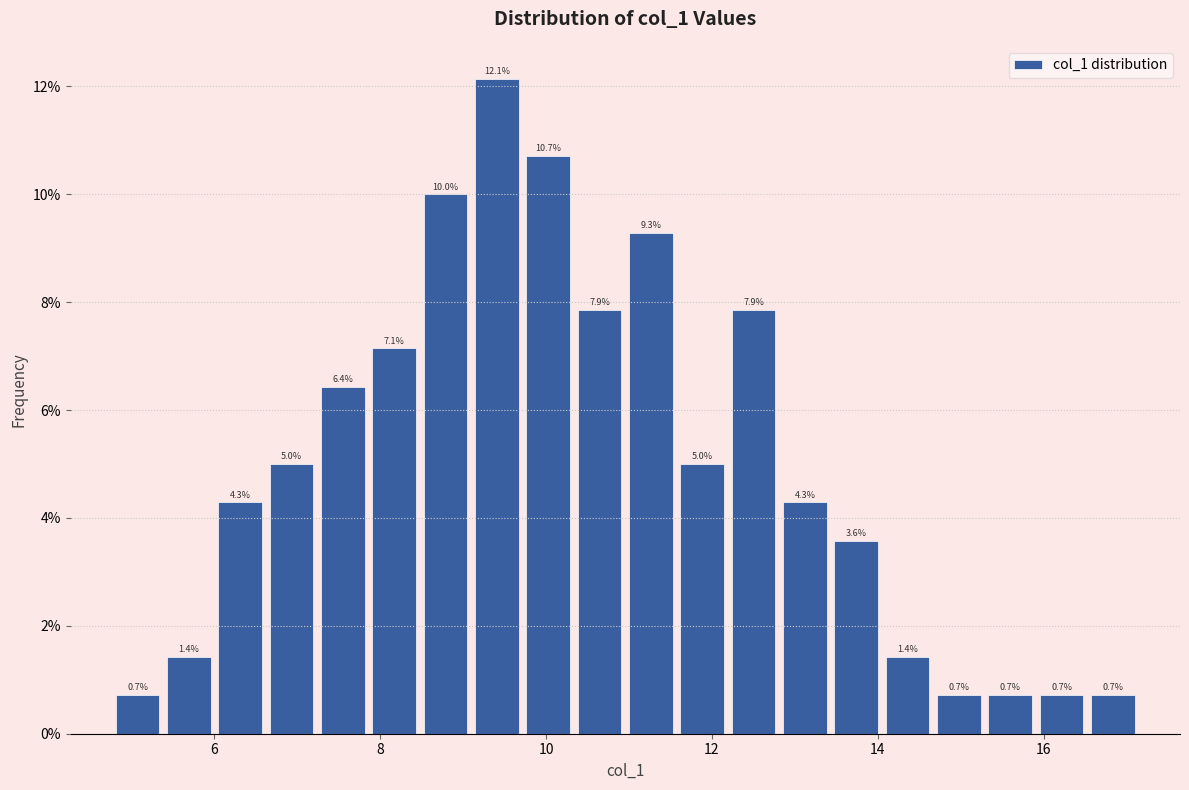

Around what value on the x-axis is the tallest bar? Give the approximate position of its centre, as read against the axis.

9.4